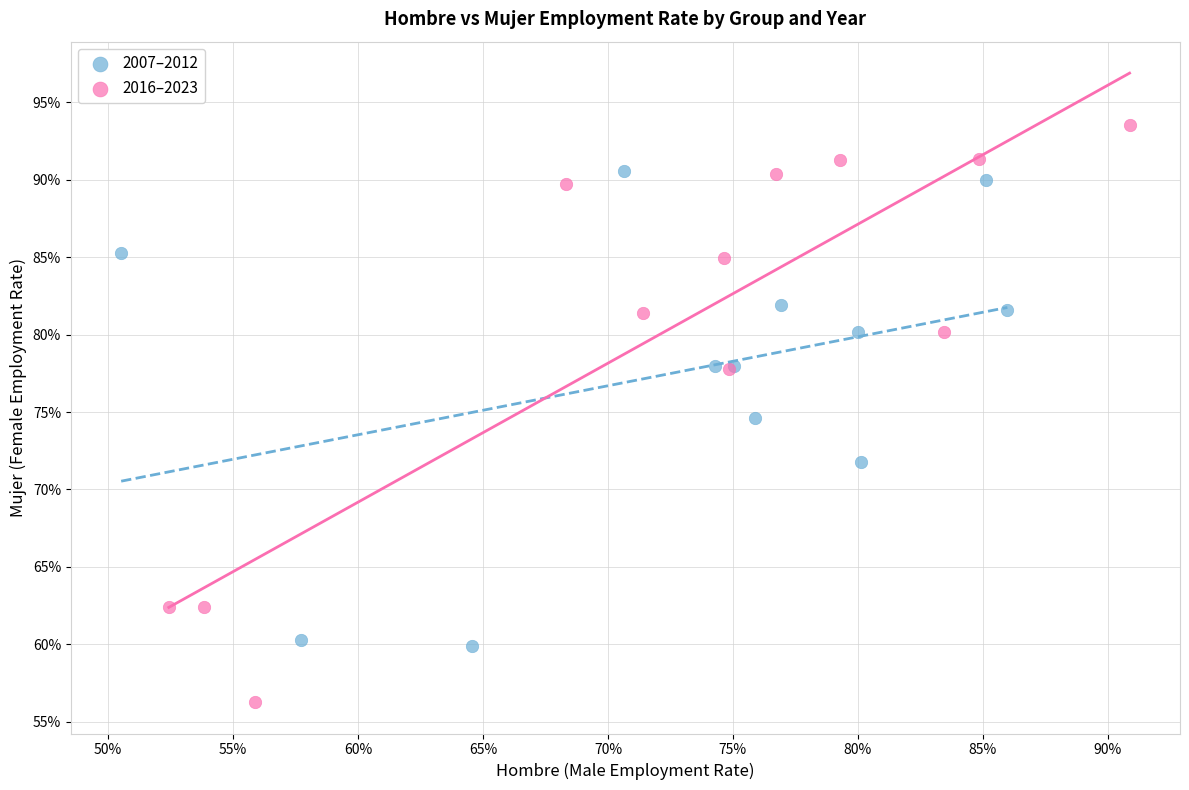

What are all the series names shown in the legend?

2007–2012, 2016–2023